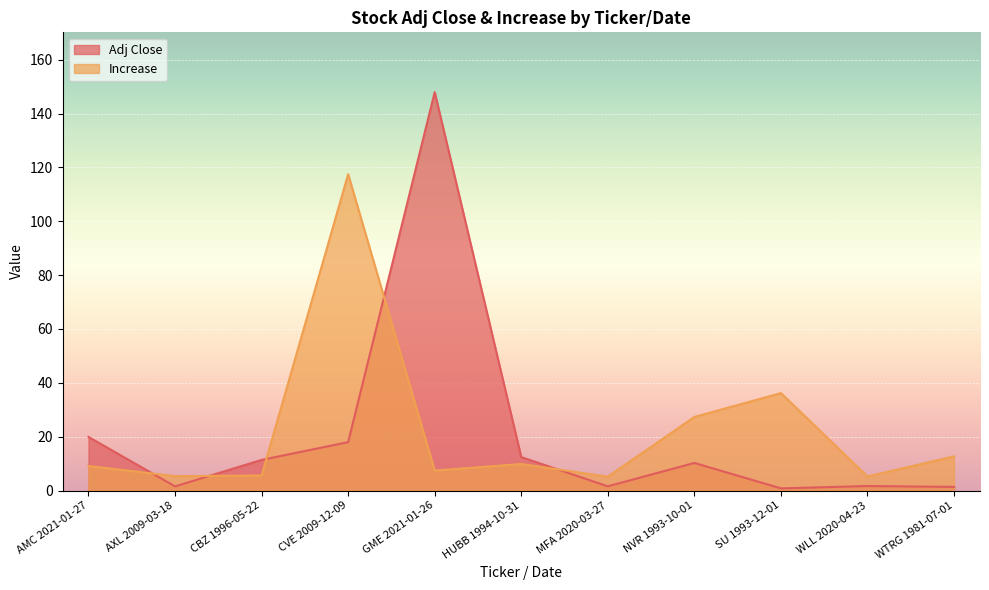

Rank the series at AMC 2021-01-27 from highest to lowest value.

Adj Close, Increase